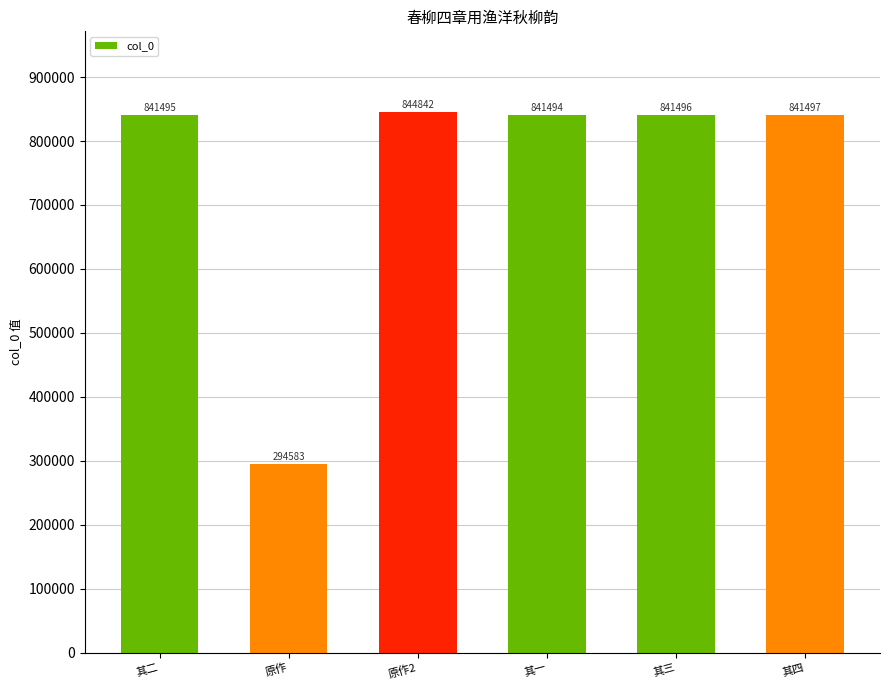

Rank the categories by value from highest to lowest.

原作2, 其四, 其三, 其二, 其一, 原作